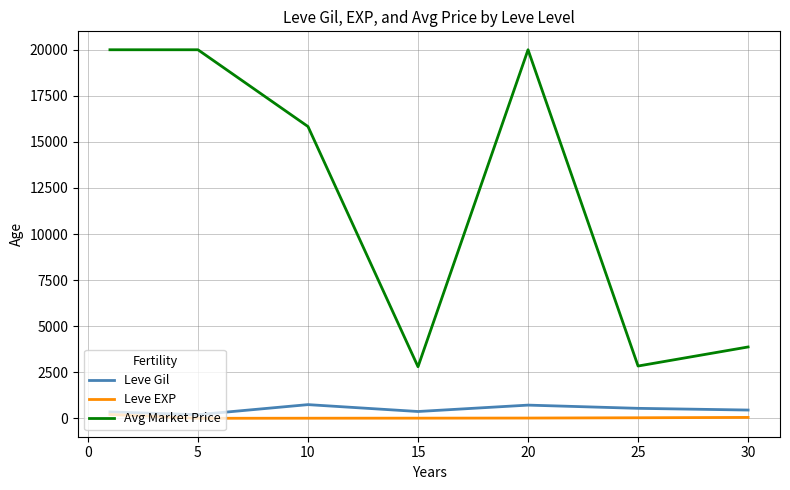

List the series in order of their peak value, highest first.

Avg Market Price, Leve Gil, Leve EXP